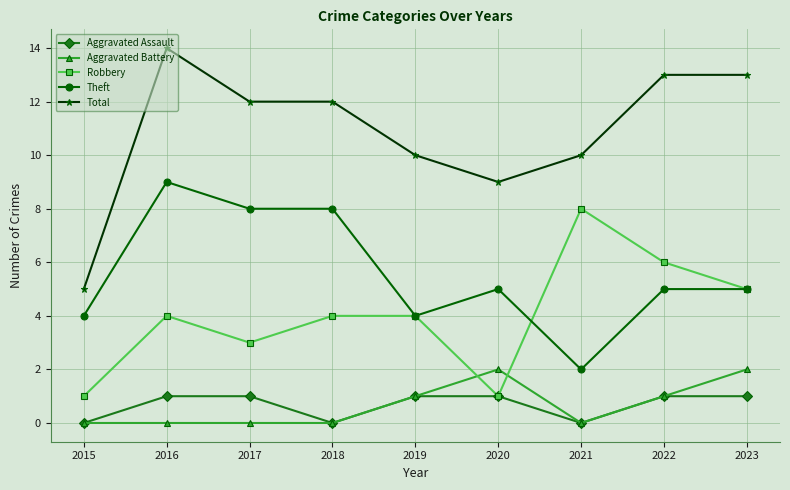

In Aggravated Assault, how many points are lower than both neighbors (excluding endpoints)?

2